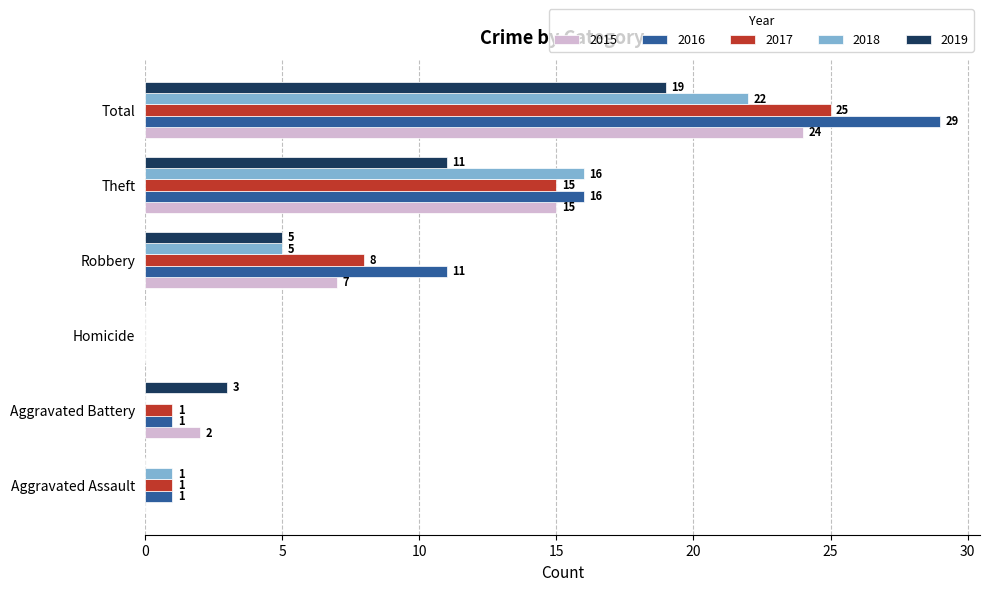

How many positive values does the 2016 series have?

5